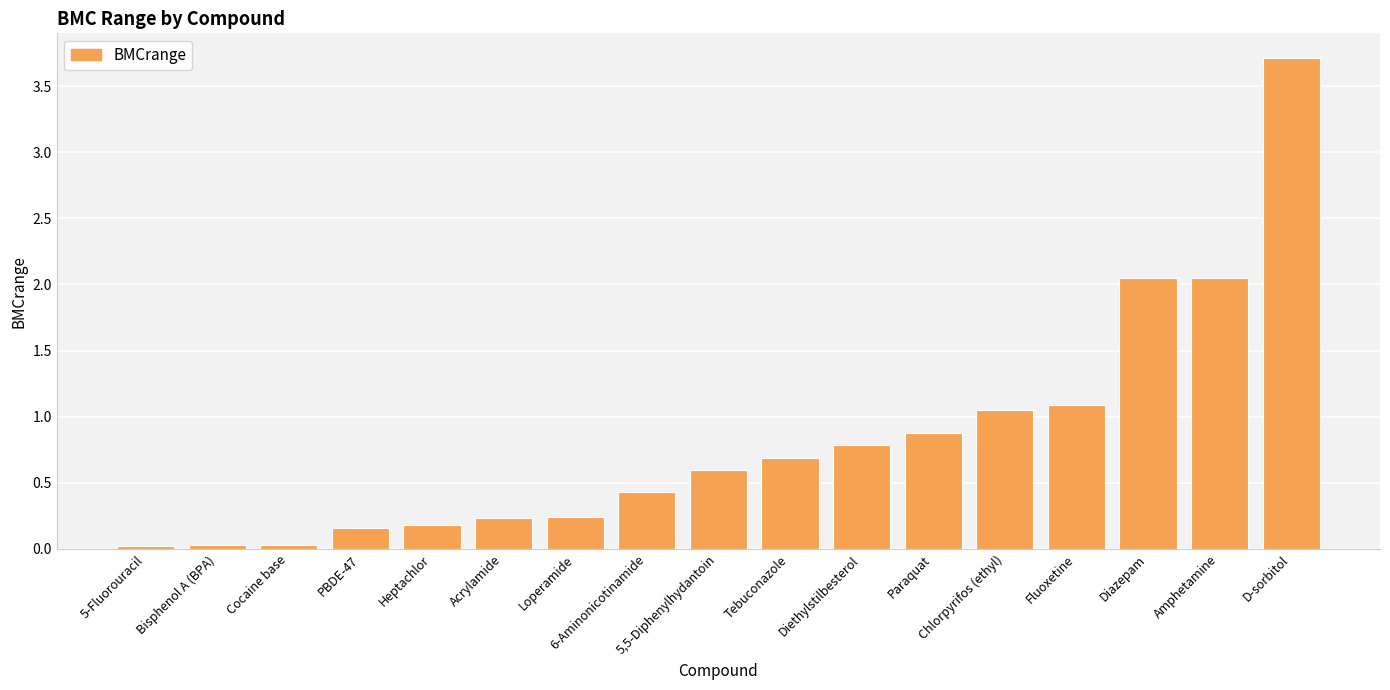

At which label is the value closest to 1?

Chlorpyrifos (ethyl)